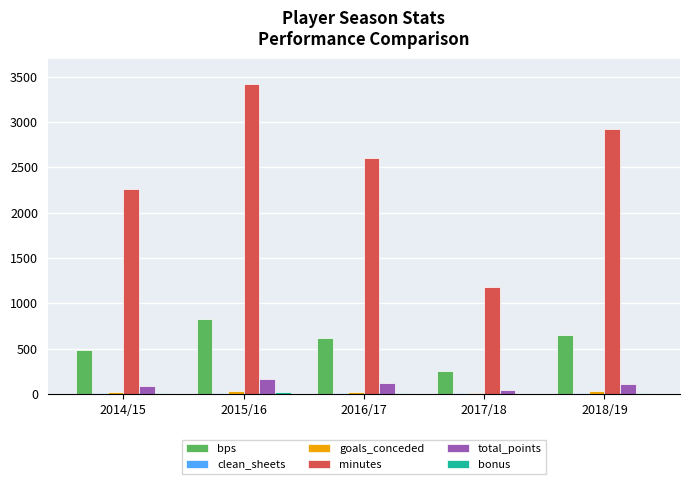

The value of bps at 2014/15 is 486. True or false?

True